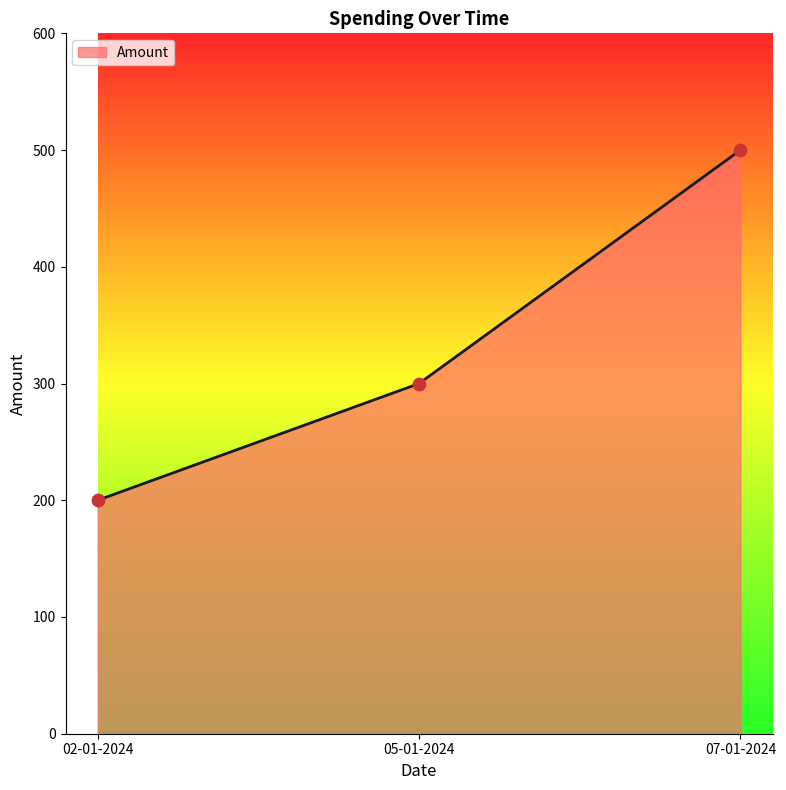

What is the ratio of the value at 07-01-2024 to the value at 05-01-2024?

1.7